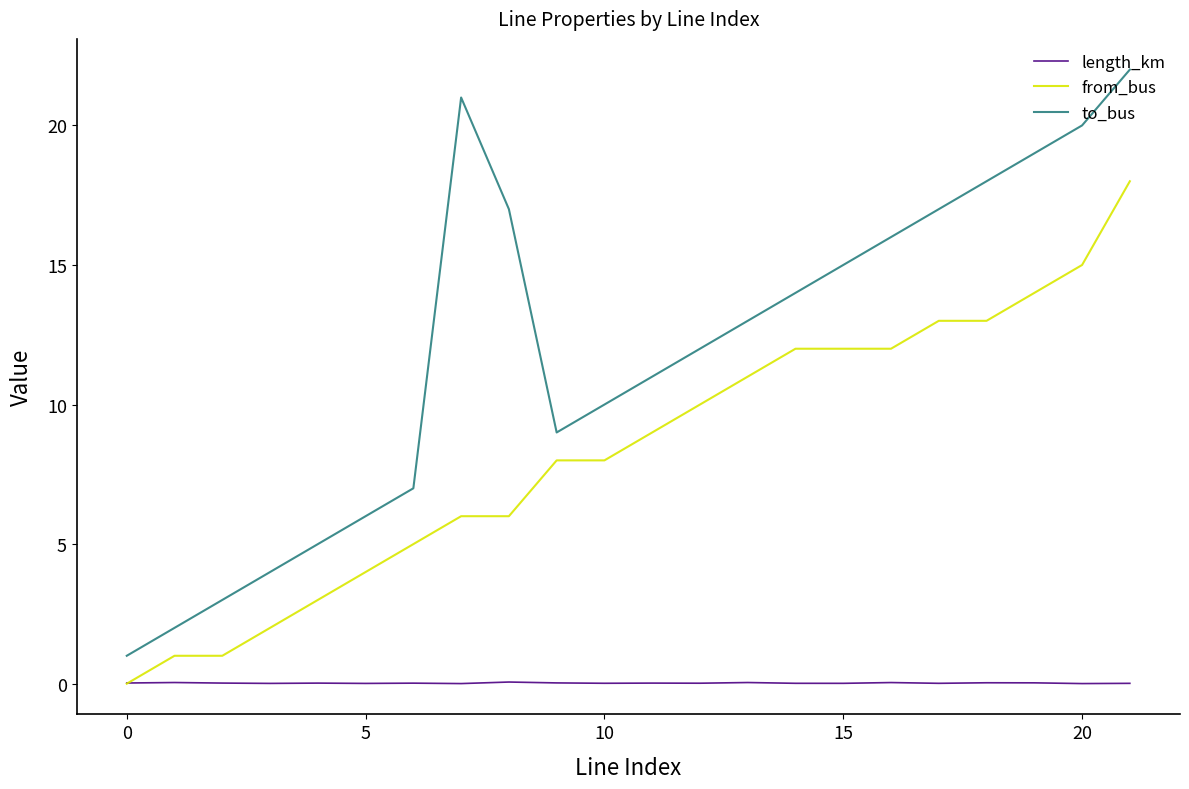

Which series has the largest range (max minus min)?

to_bus